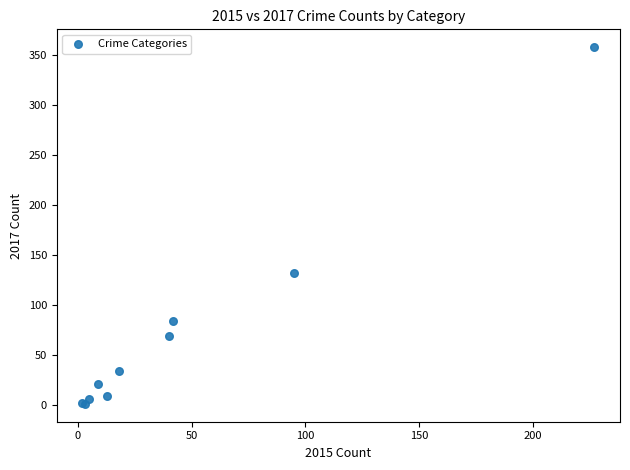

What Y value in the scatter plot is closest to 179?

132